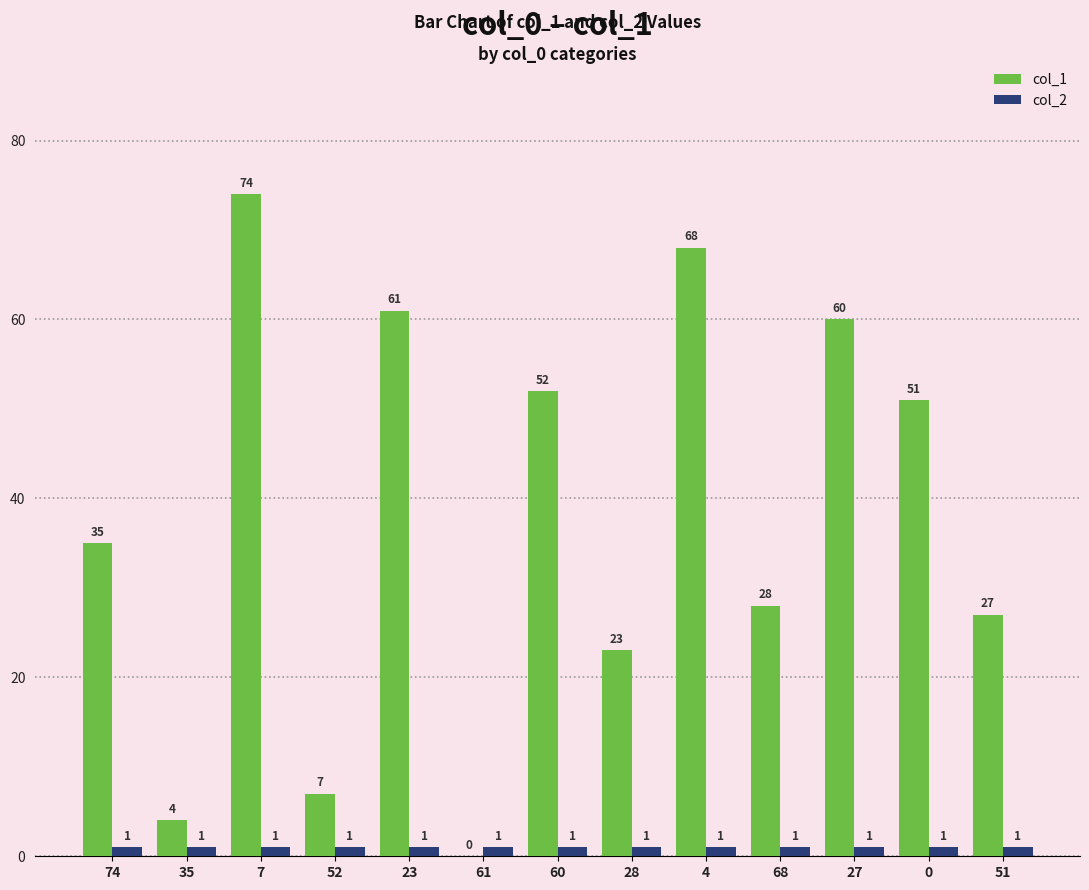

Read the col_2 value at 68.

1